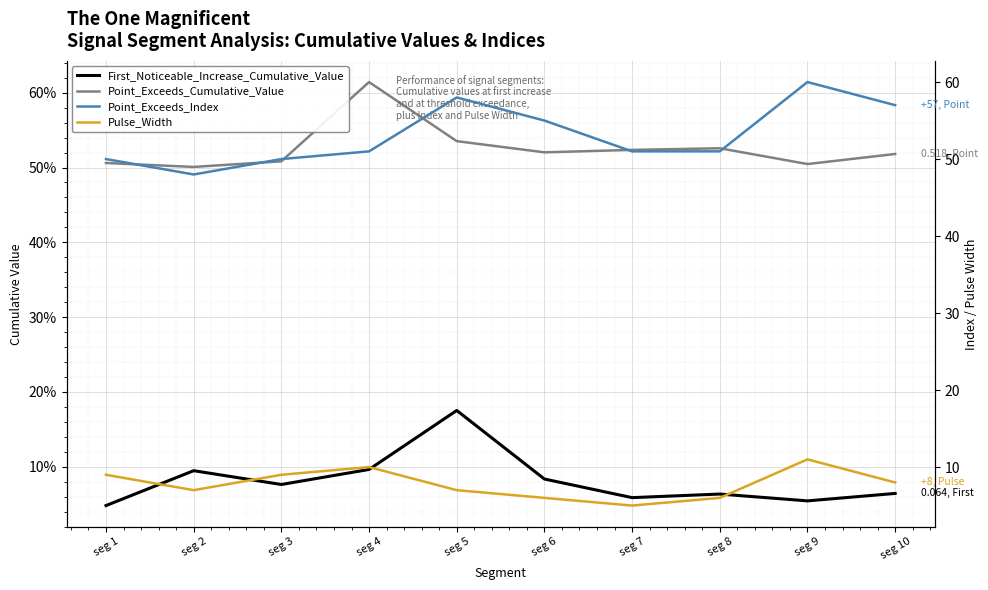

Which category has the highest value in the Point_Exceeds_Cumulative_Value series?

seg 4